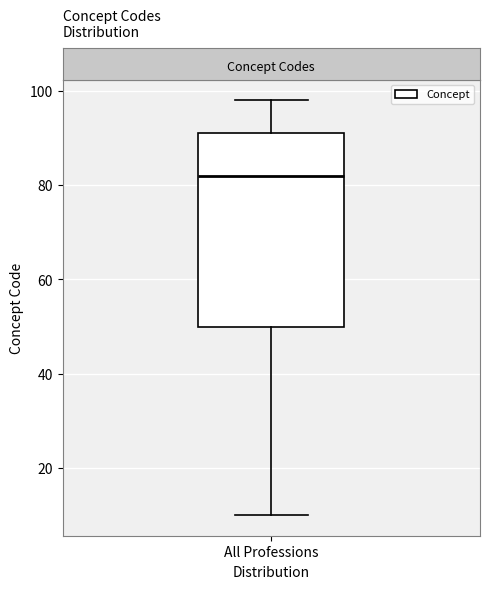

Where does the median line of the box for All Professions sit on the y-axis? The values are not printed on the chart, so give them approximately, as read against the axis.

82